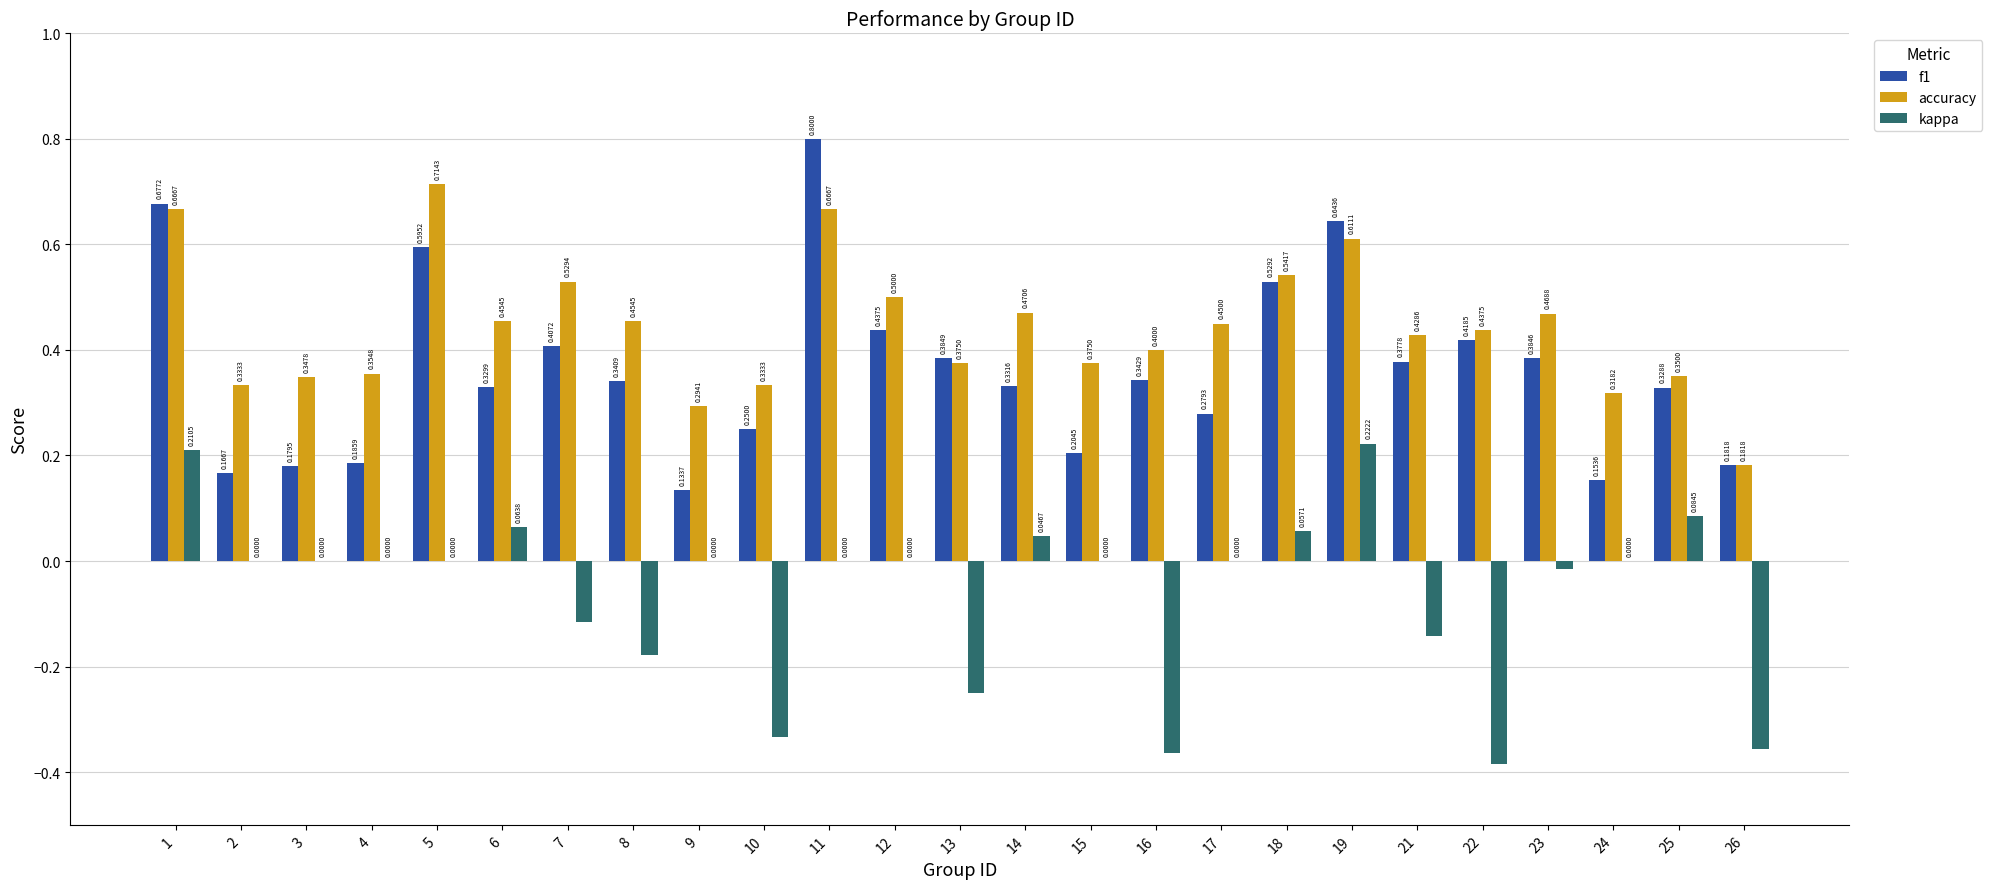

Which series changed the most between 13 and 14?

kappa